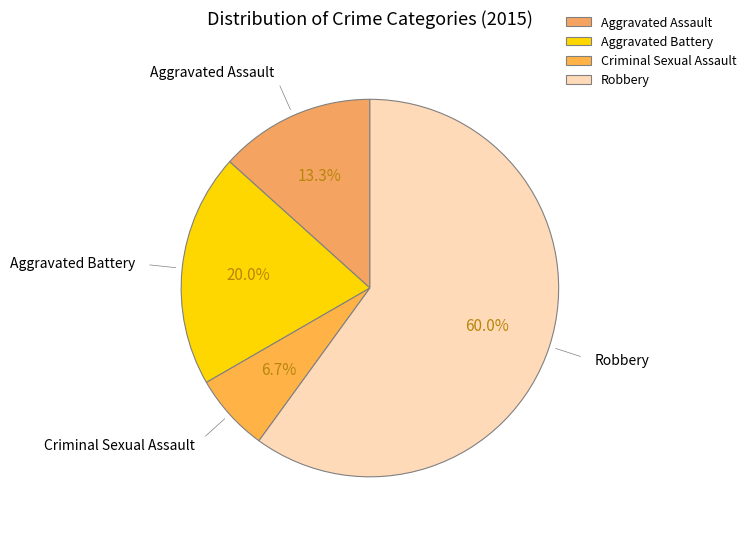

What is the ratio of the value at Robbery to the value at Aggravated Battery?

3.0